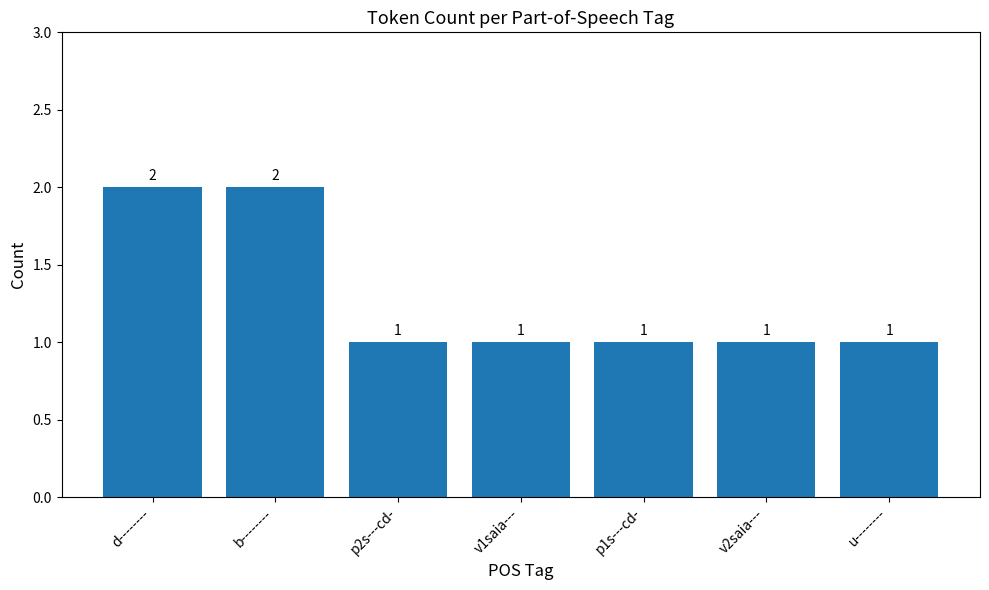

Reading left to right, extract all data points from this chart.

2	2	1	1	1	1	1